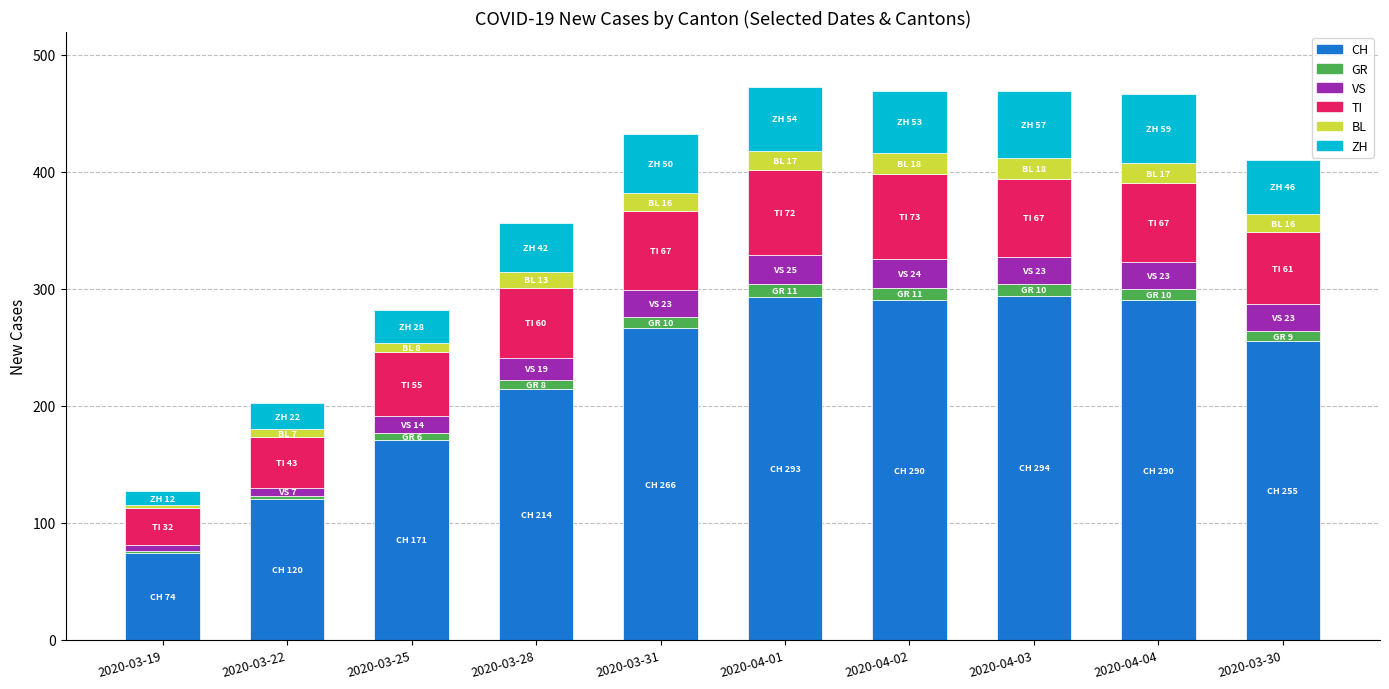

What is the maximum value for CH?

294